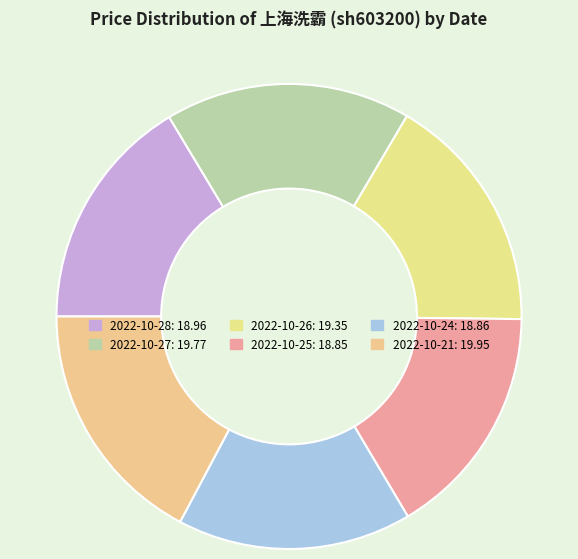

To the nearest percent, what is the average slice percentage?

17%